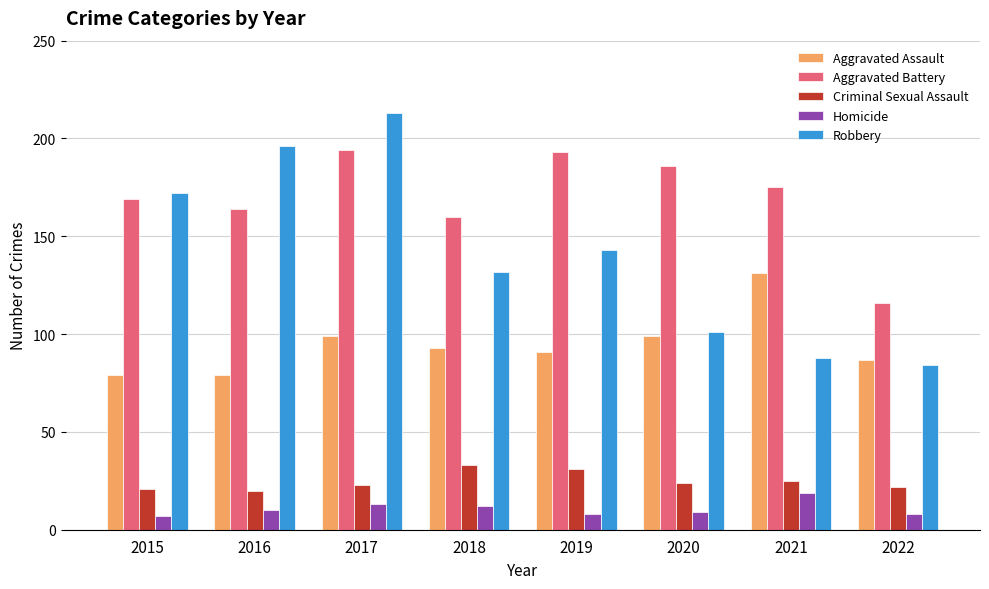

What is the value of the Robbery bar at the 8th from the left?

84